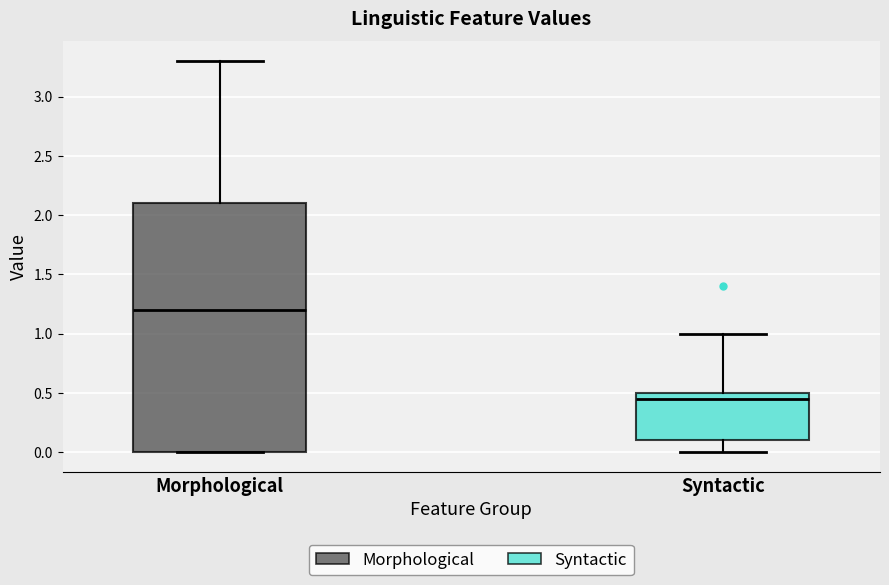

Comparing the boxes themselves (not the whiskers), which one is the tallest?

Morphological